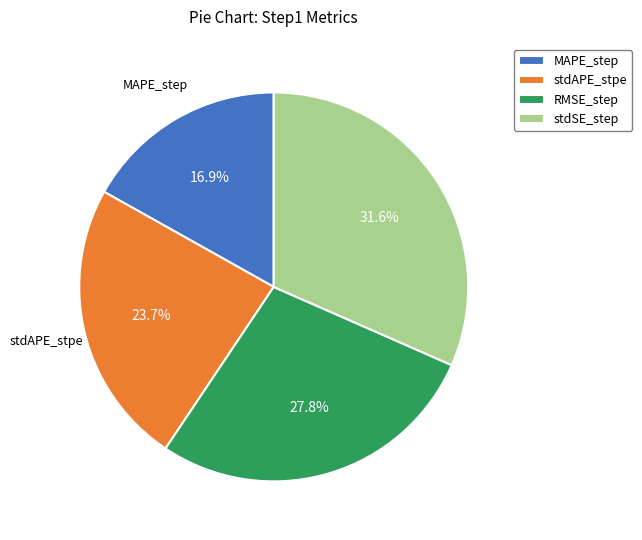

Rank the categories by value from highest to lowest.

stdSE_step, RMSE_step, stdAPE_stpe, MAPE_step